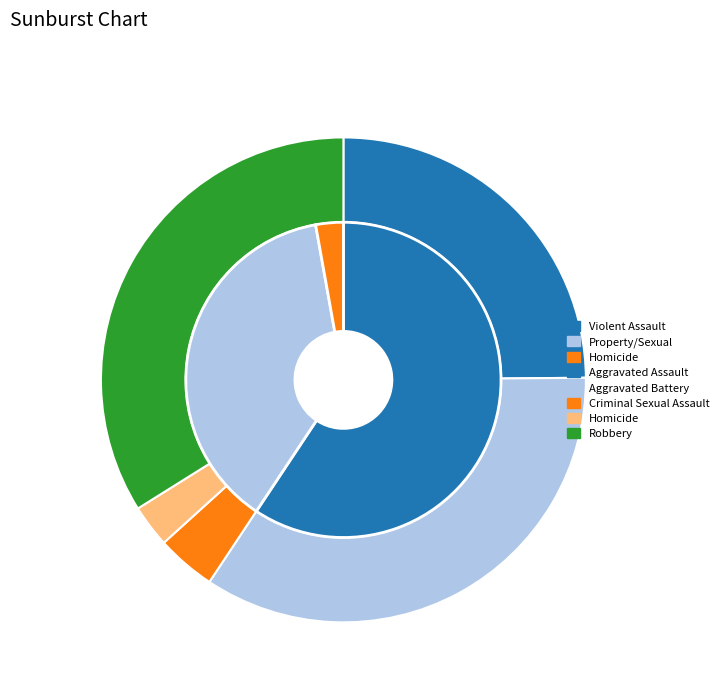

Combined, what portion of the pie is Criminal Sexual Assault and Homicide?

6.8%